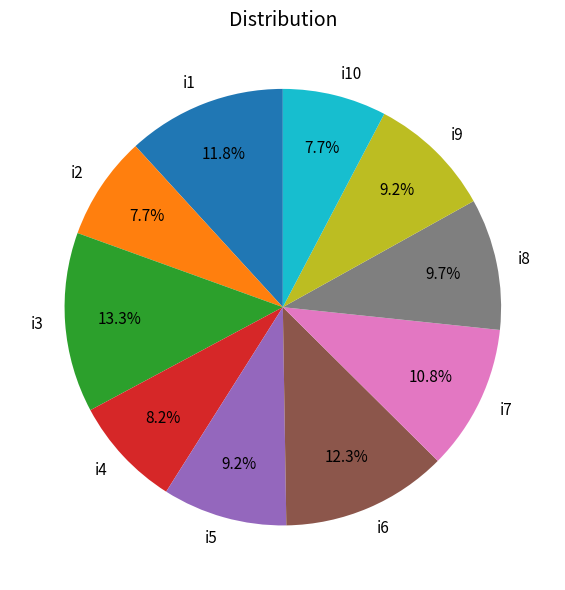

Which category has the biggest portion of the pie?

i3